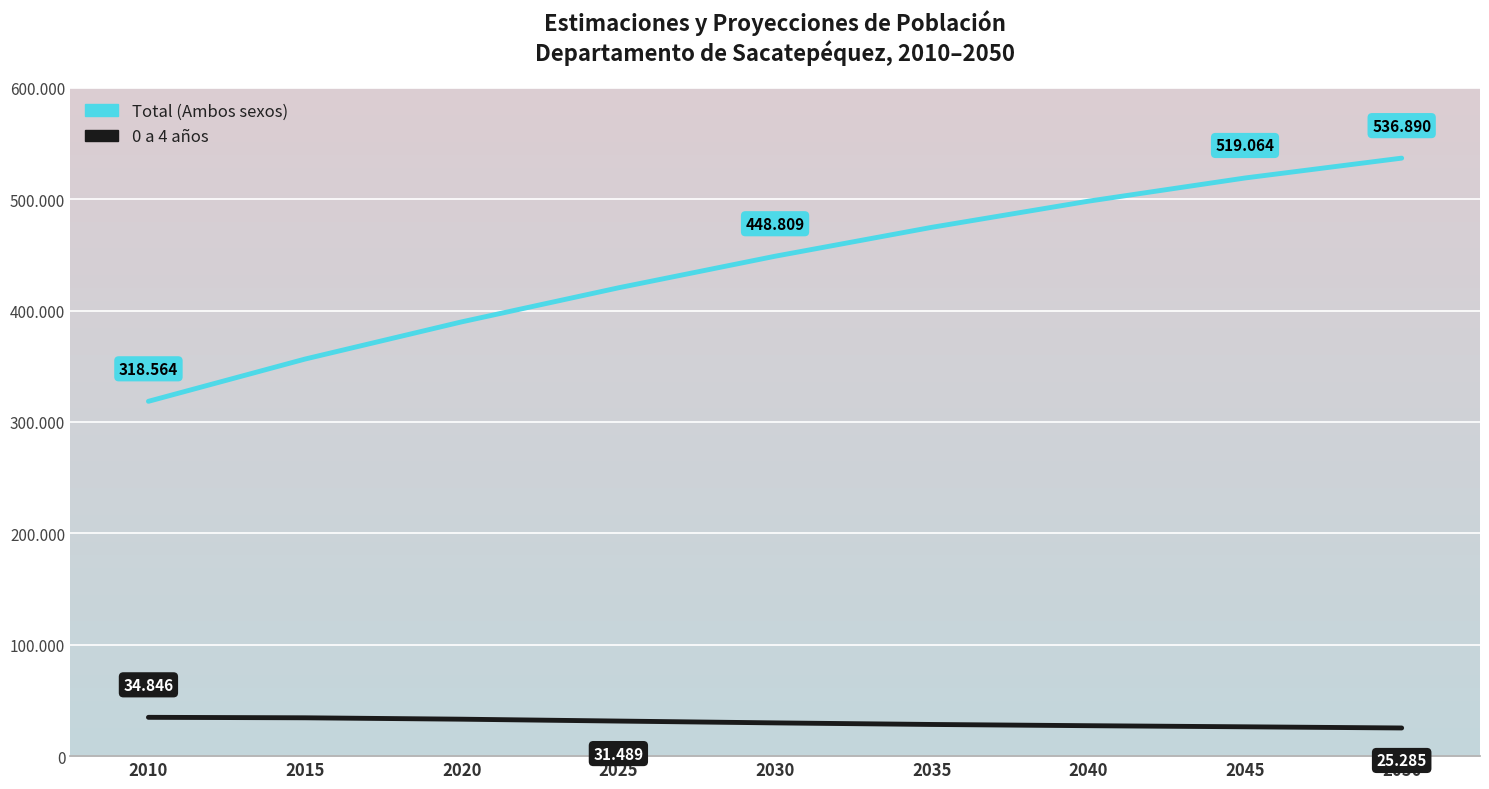

Does the chart display data point markers on the line(s)?

No